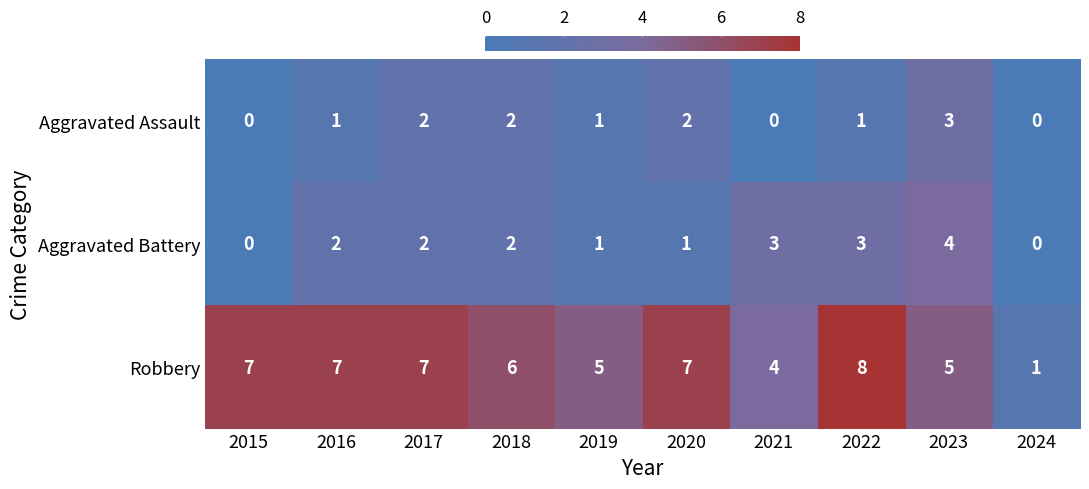

What is the difference between the maximum and minimum values in the Robbery series?

7